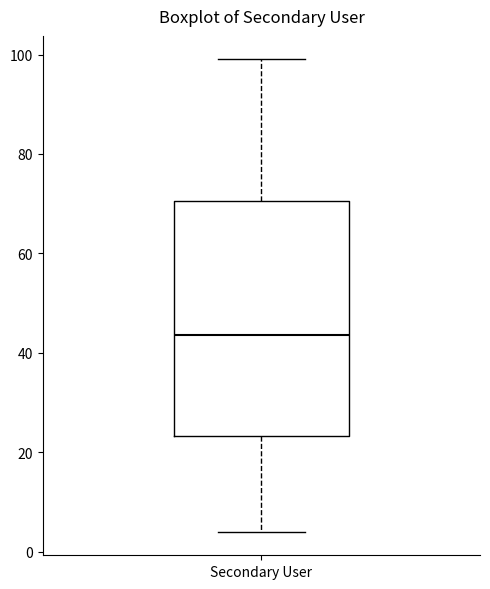

Where is the upper edge of the box for Secondary User on the y-axis? The values are not printed on the chart, so give them approximately, as read against the axis.

70